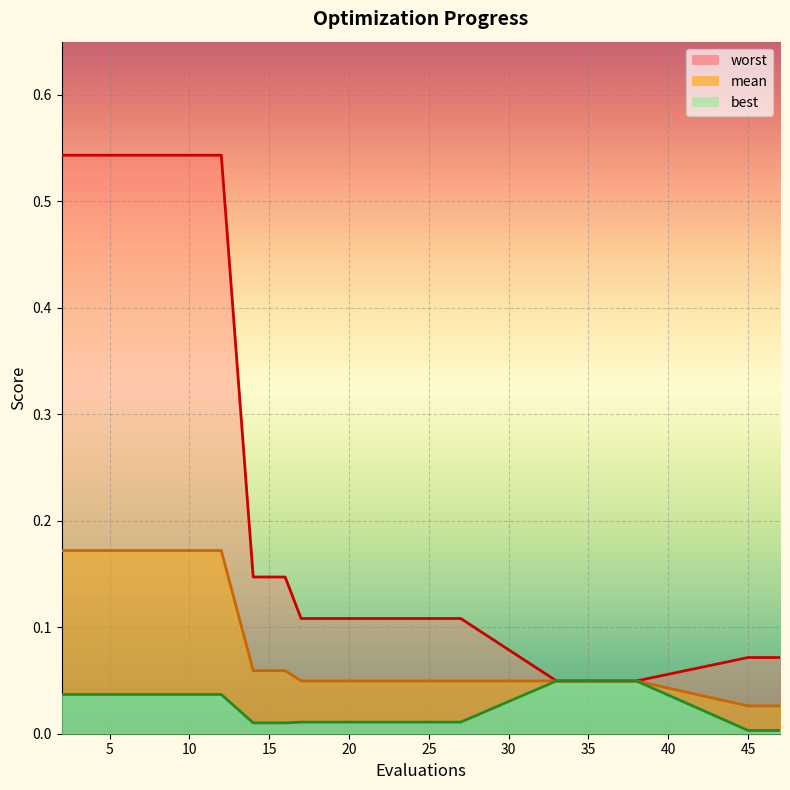

What is the spread (max minus min) of values at 19?

0.1